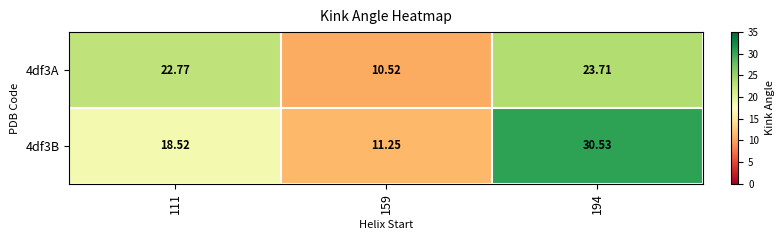

Is the value of 4df3A at 111 greater than the value of 4df3B at 159?

Yes